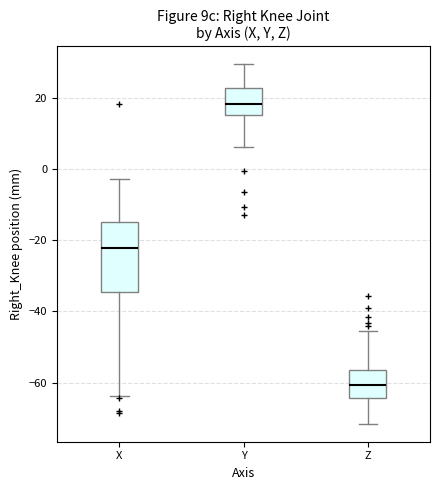

Which box is the tallest, from its lower edge to its upper edge?

X